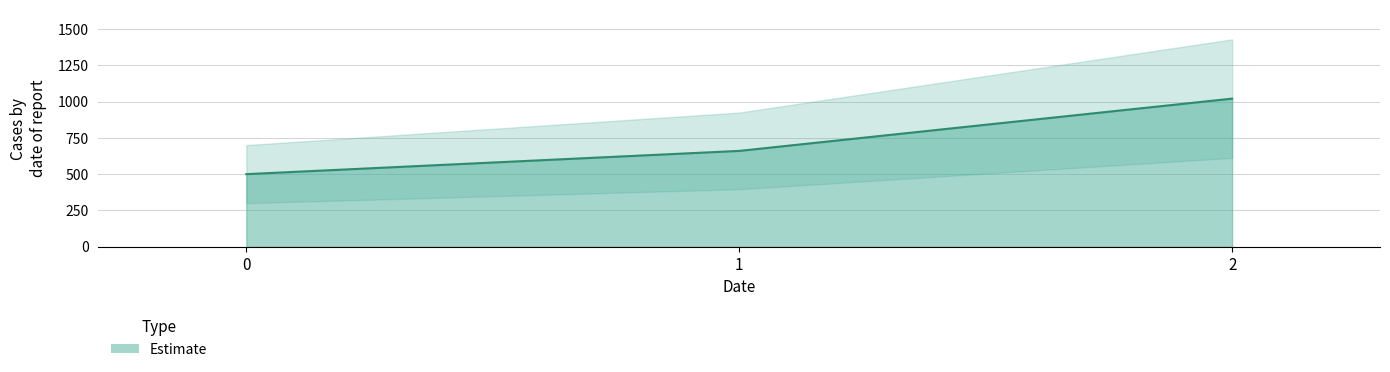

What is the ratio of the value at 1 to the value at 0?

1.3